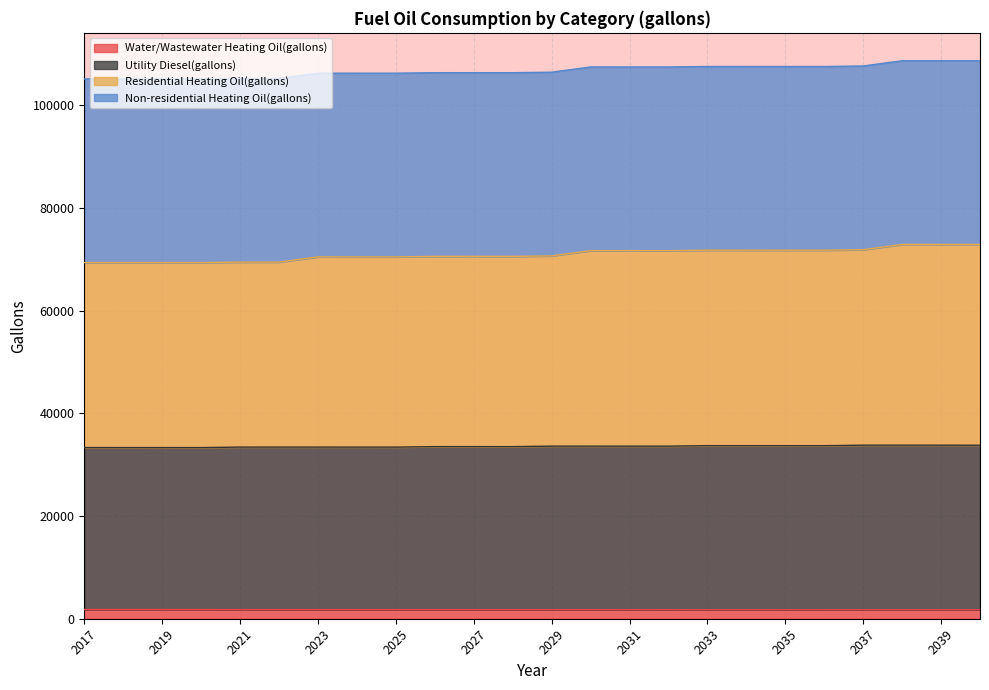

Which series has the largest range (max minus min)?

Residential Heating Oil(gallons)